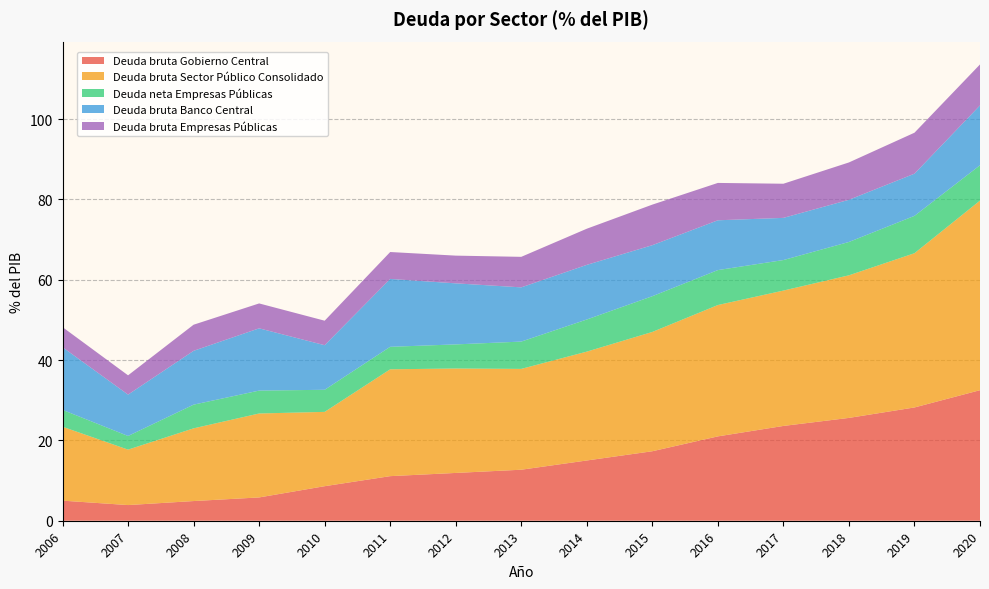

Reading right to left, extract all data points from this chart.

Deuda bruta Gobierno Central: 2020=32.5	2019=28.2	2018=25.6	2017=23.6	2016=21.0	2015=17.3	2014=15.0	2013=12.7	2012=11.9	2011=11.1	2010=8.6	2009=5.8	2008=4.9	2007=3.9	2006=5.0
Deuda bruta Sector Público Consolidado: 2020=47.2	2019=38.4	2018=35.5	2017=33.7	2016=32.7	2015=29.7	2014=27.1	2013=25.1	2012=26.0	2011=26.6	2010=18.5	2009=20.9	2008=18.1	2007=13.8	2006=18.4
Deuda neta Empresas Públicas: 2020=8.8	2019=9.3	2018=8.3	2017=7.6	2016=8.7	2015=8.9	2014=8.0	2013=6.8	2012=6.0	2011=5.6	2010=5.5	2009=5.7	2008=5.9	2007=3.4	2006=4.2
Deuda bruta Banco Central: 2020=14.9	2019=10.5	2018=10.5	2017=10.5	2016=12.4	2015=12.7	2014=13.6	2013=13.5	2012=15.2	2011=16.9	2010=11.1	2009=15.5	2008=13.4	2007=10.3	2006=15.6
Deuda bruta Empresas Públicas: 2020=10.2	2019=10.2	2018=9.3	2017=8.5	2016=9.3	2015=10.1	2014=9.0	2013=7.6	2012=6.9	2011=6.7	2010=6.1	2009=6.2	2008=6.5	2007=4.8	2006=5.0